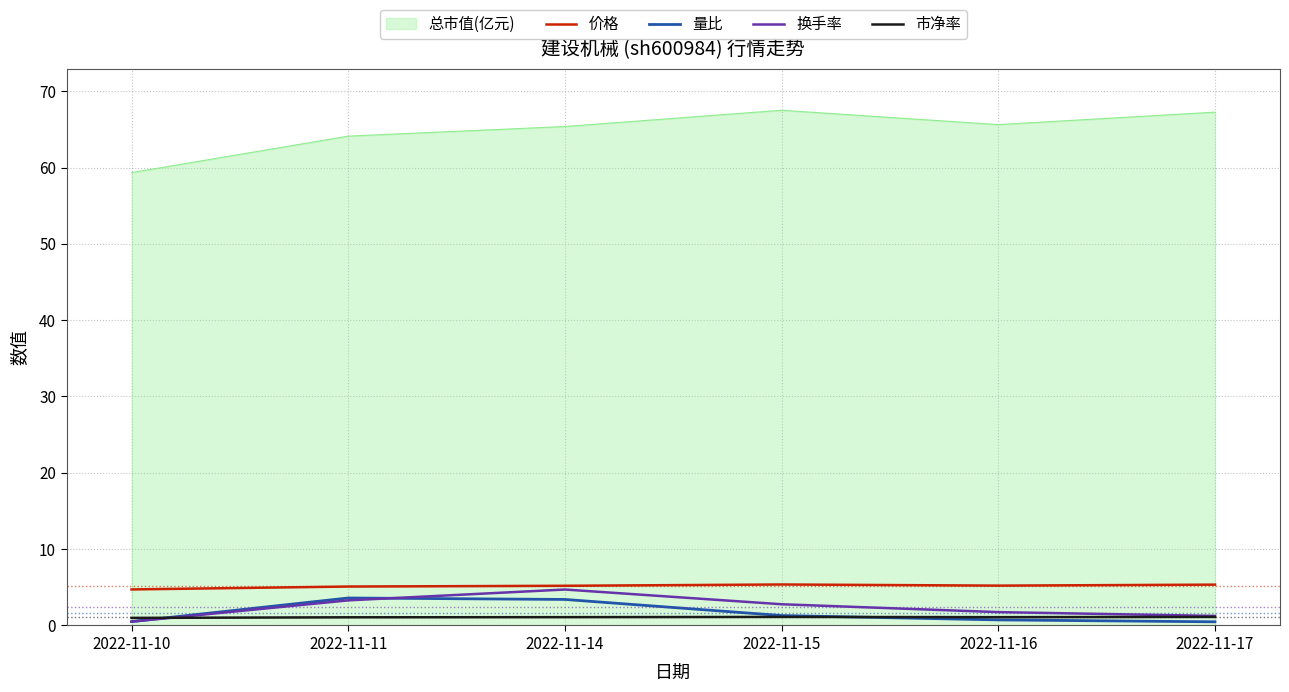

Is the value of 量比 at 2022-11-16 greater than the value of 换手率 at 2022-11-15?

No